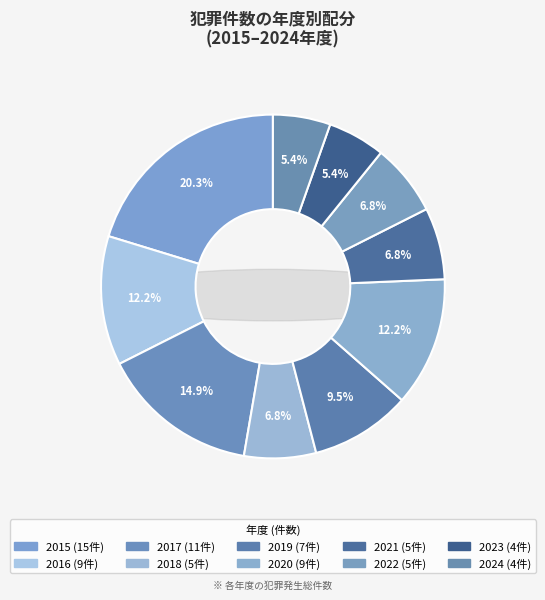

What is the smallest slice in the pie chart?

2023